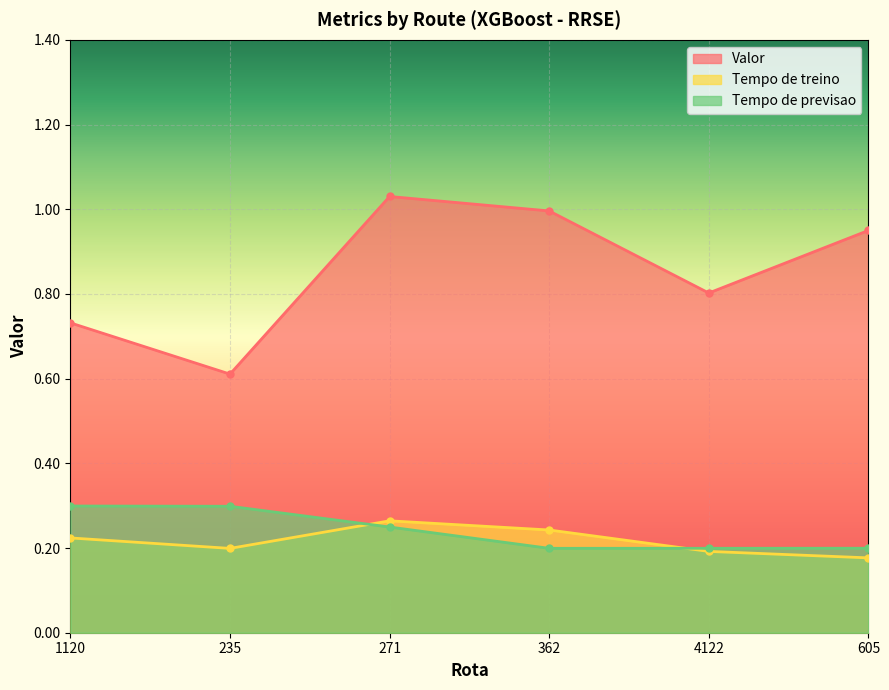

True or false: Tempo de treino and Valor intersect in this chart.

False